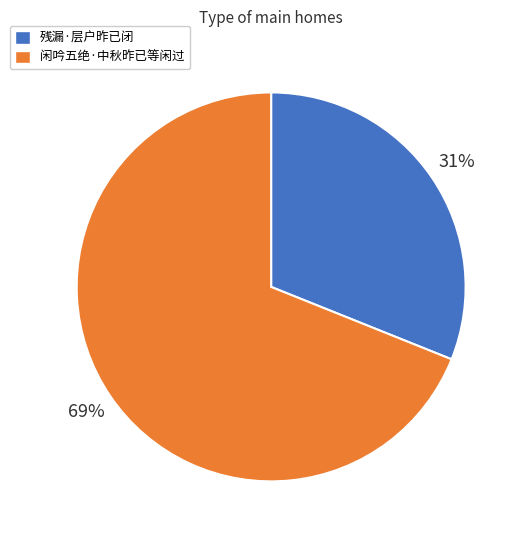

Does any single category account for the majority?

Yes